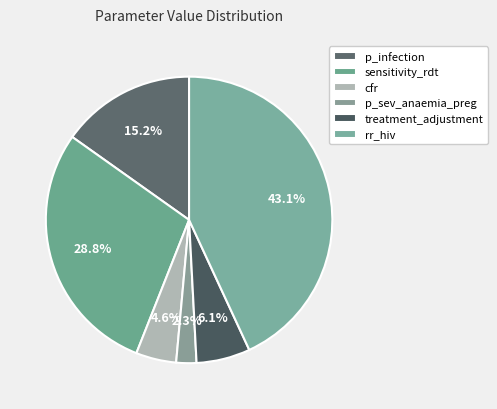

What is the change in value from sensitivity_rdt to p_sev_anaemia_preg?

-0.9